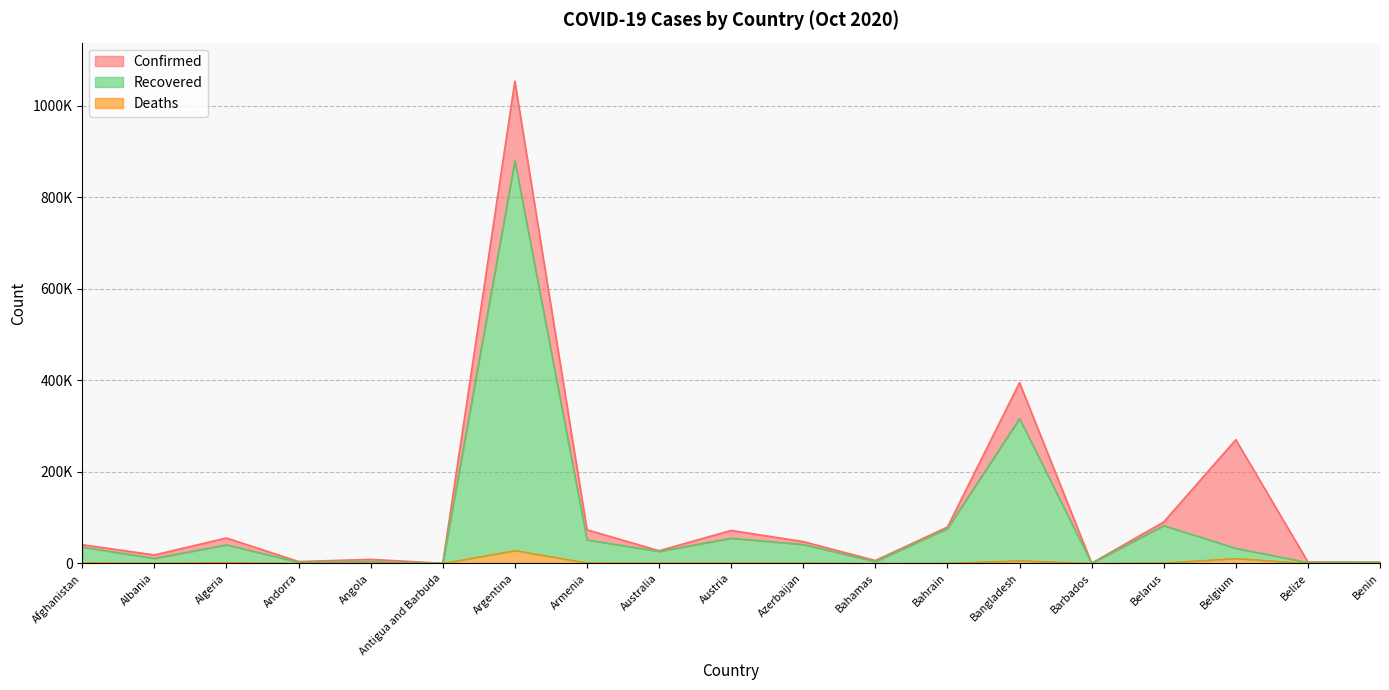

What is the difference between the maximum and second lowest values in the Confirmed series?

1053426